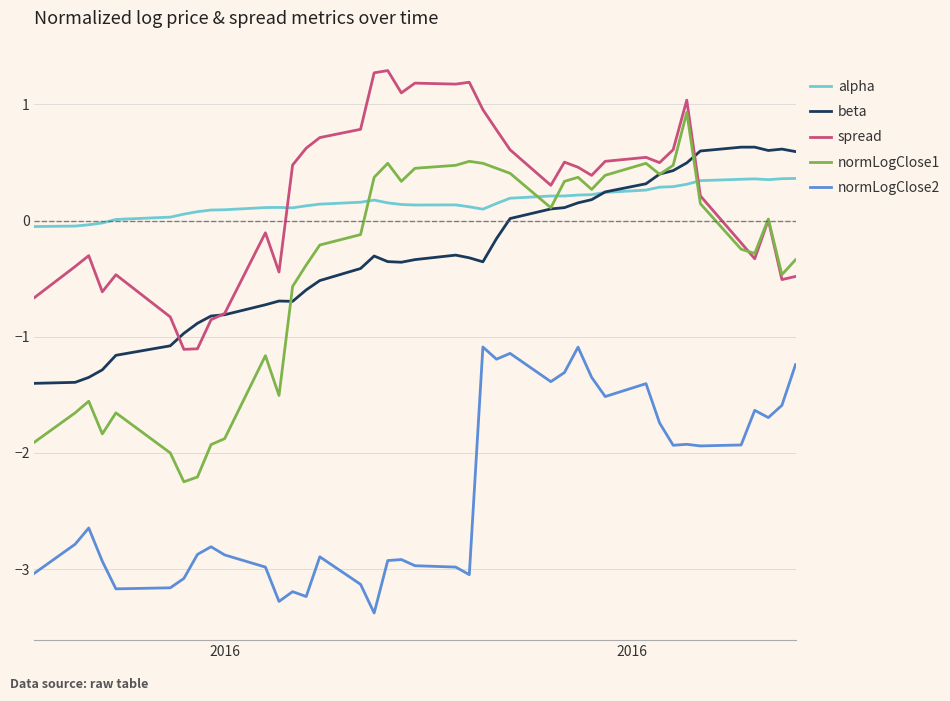

True or false: alpha and normLogClose2 intersect in this chart.

False